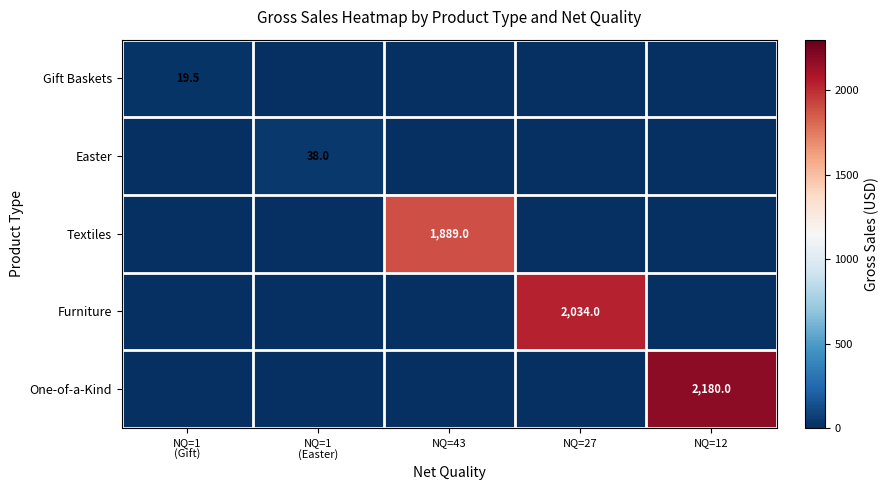

Is it true that One-of-a-Kind equals 0.0 at NQ=43?

True